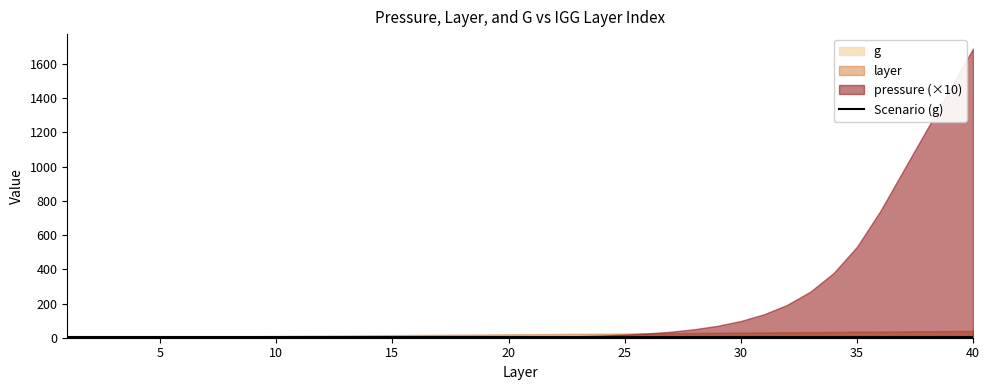

Where does the layer series first go above 21?

22